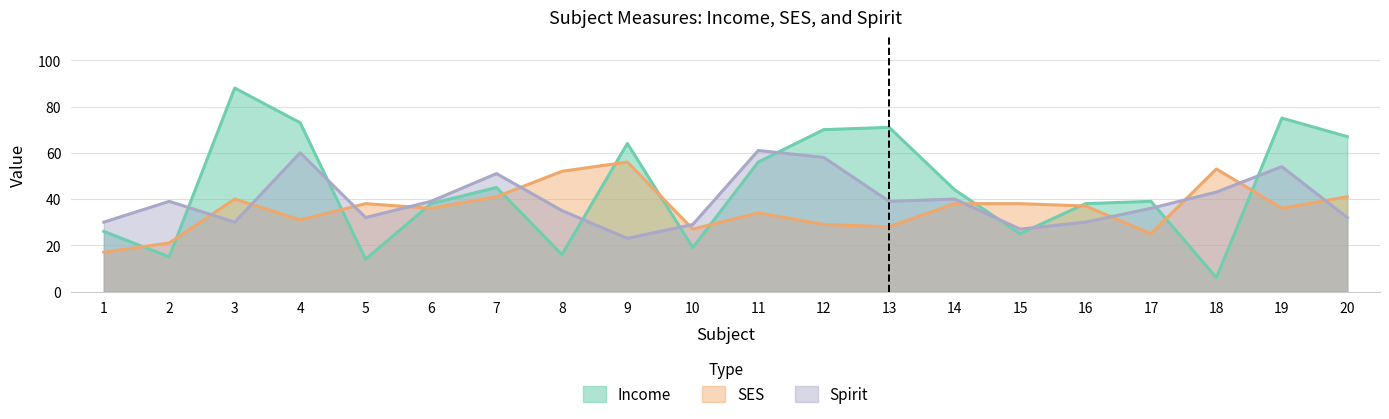

Is it true that Spirit equals 32 at 20?

True